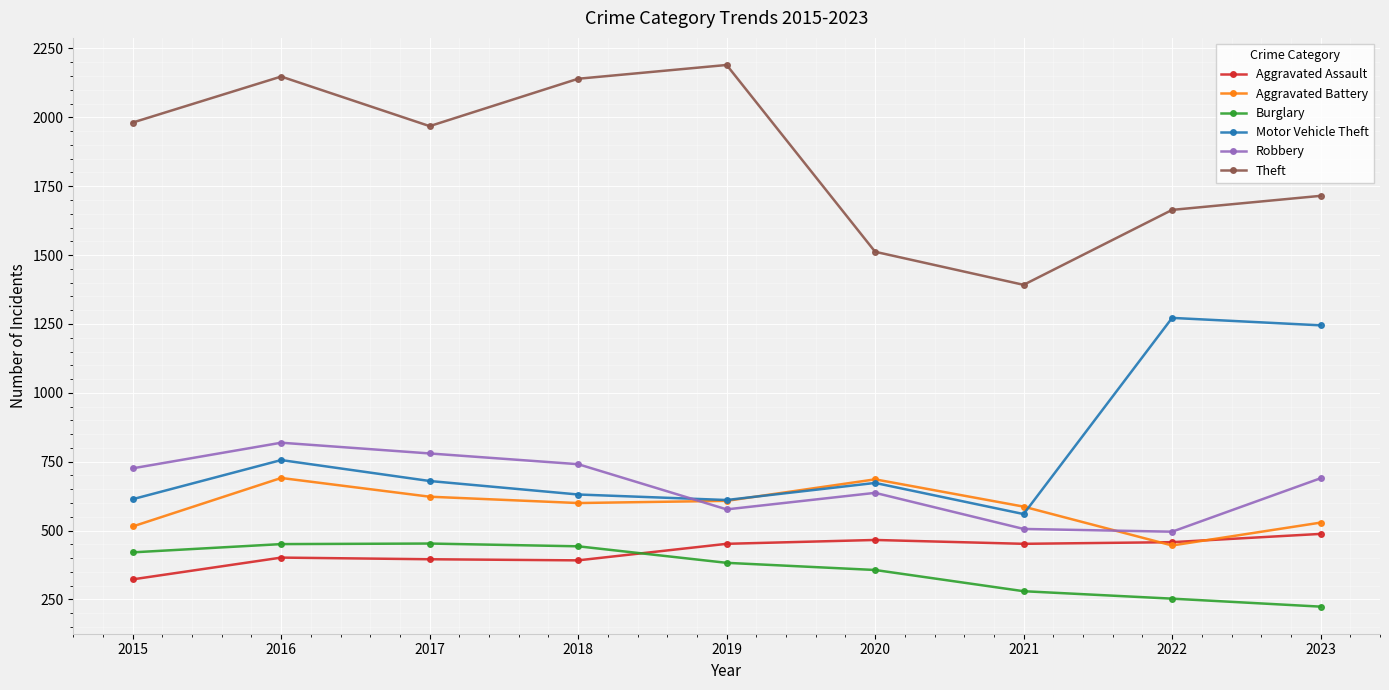

The Aggravated Battery series shows 623 at 2017. True or false?

True